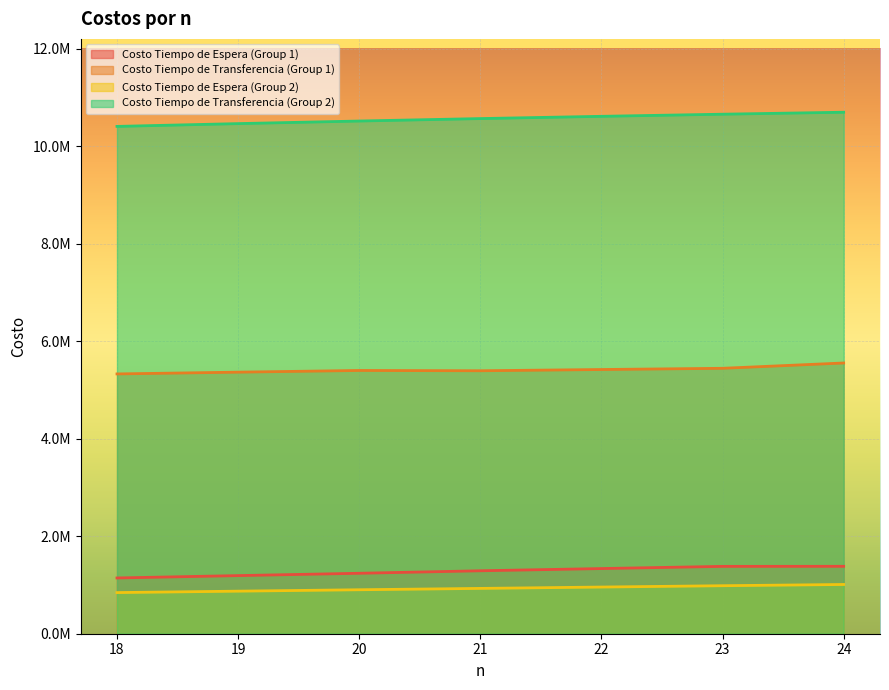

Reading left to right, extract all data points from this chart.

Costo Tiempo de Espera (Group 1): 1143530.9	1191938.8	1239795.0	1290943.1	1336419.6	1381265.6	1382621.2
Costo Tiempo de Transferencia (Group 1): 5328274.9	5364655.3	5399241.2	5393374.2	5418844.9	5443665.8	5552663.6
Costo Tiempo de Espera (Group 2): 843733.7	873008.1	901830.5	929578.3	957236.4	984668.1	1009972.0
Costo Tiempo de Transferencia (Group 2): 10405287.0	10462398.3	10515471.4	10565625.3	10611969.5	10655422.8	10695937.9